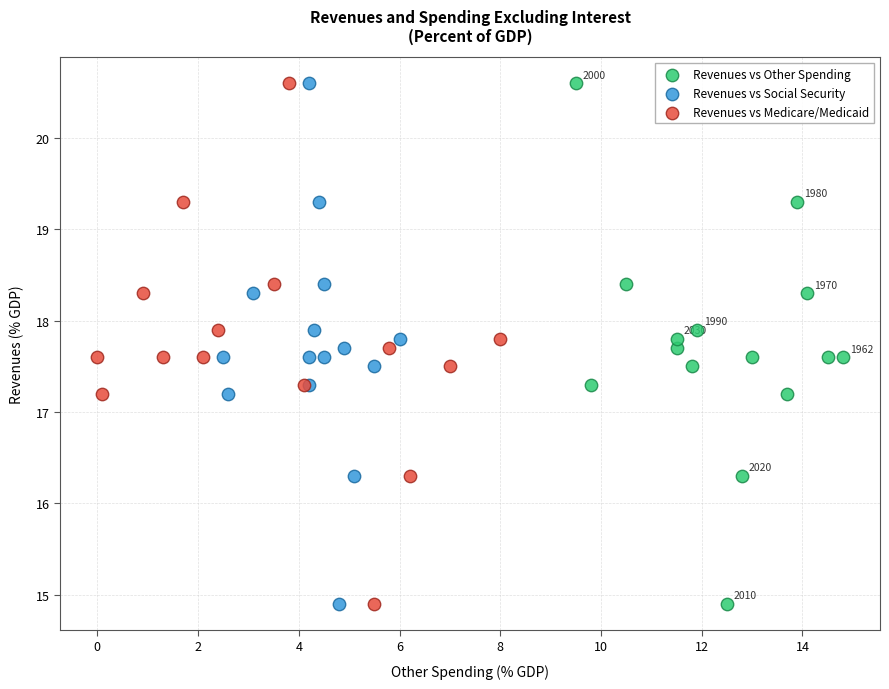

What are all the series names shown in the legend?

Revenues vs Other Spending, Revenues vs Social Security, Revenues vs Medicare/Medicaid